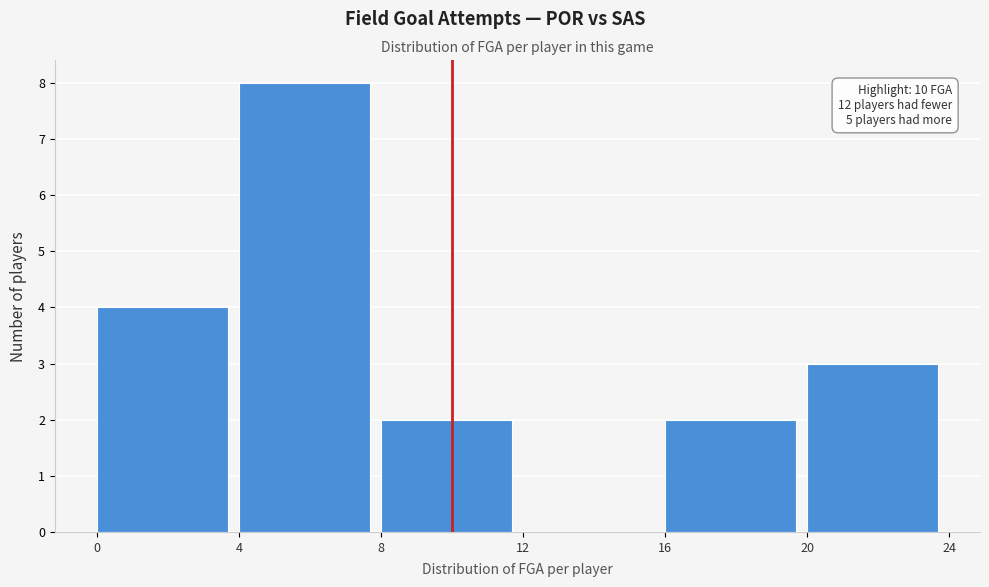

Which range on the x-axis has the tallest bar?

4 to 8